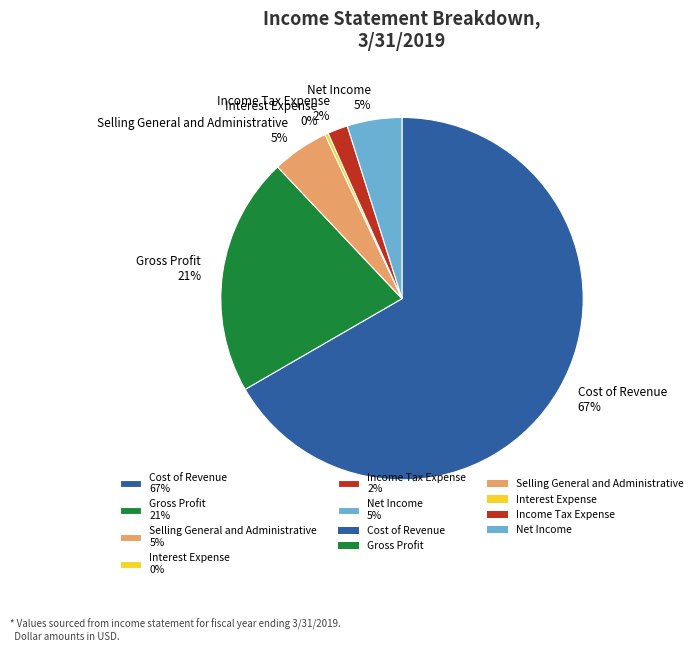

What is the smallest slice in the pie chart?

Interest Expense